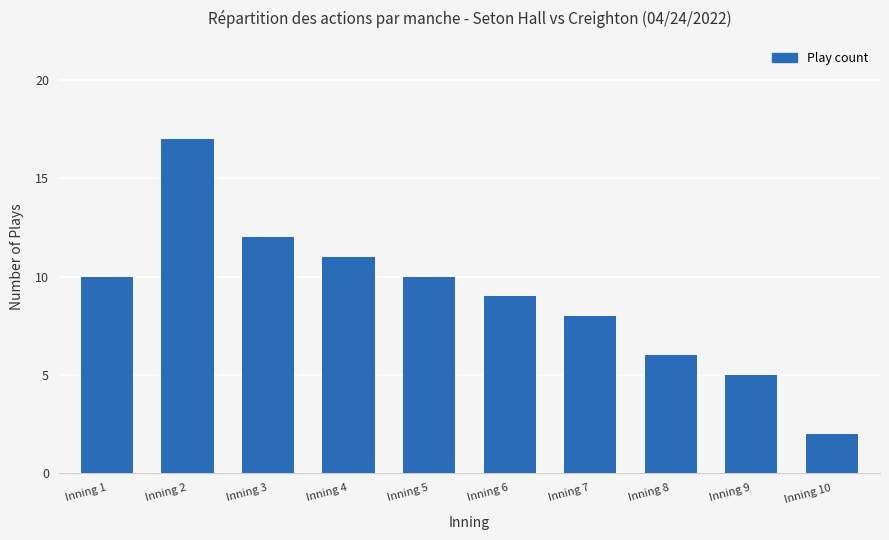

Which category has the highest value across all series?

Inning 2